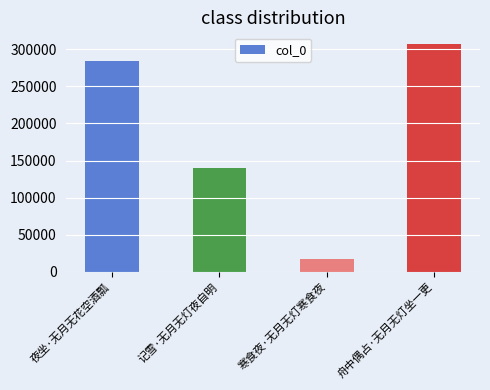

What position from the right is 舟中偶占·无月无灯坐一更?

1